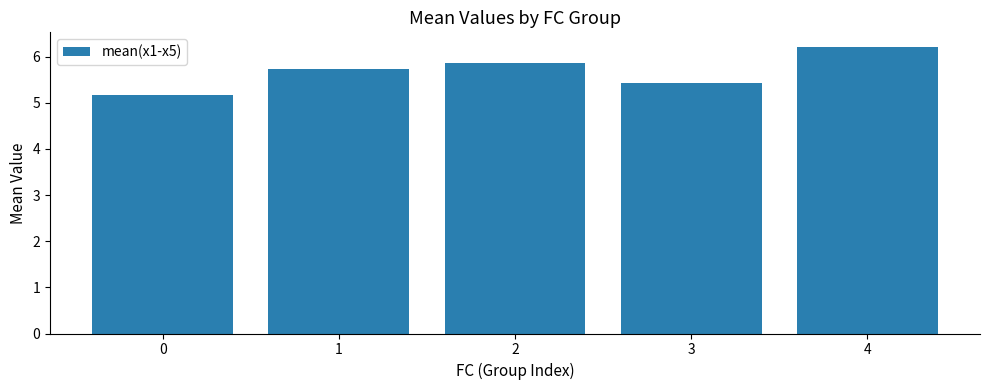

What is the change in value from 1 to 3?

-0.3